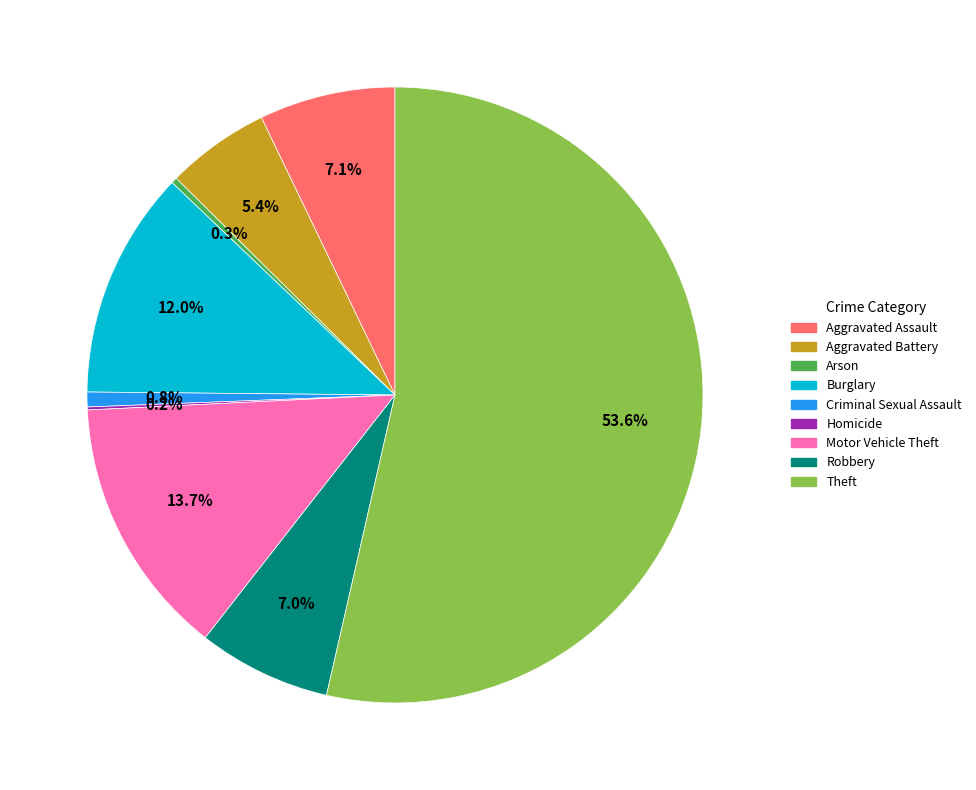

Is the sum of Criminal Sexual Assault and Burglary greater than half?

No